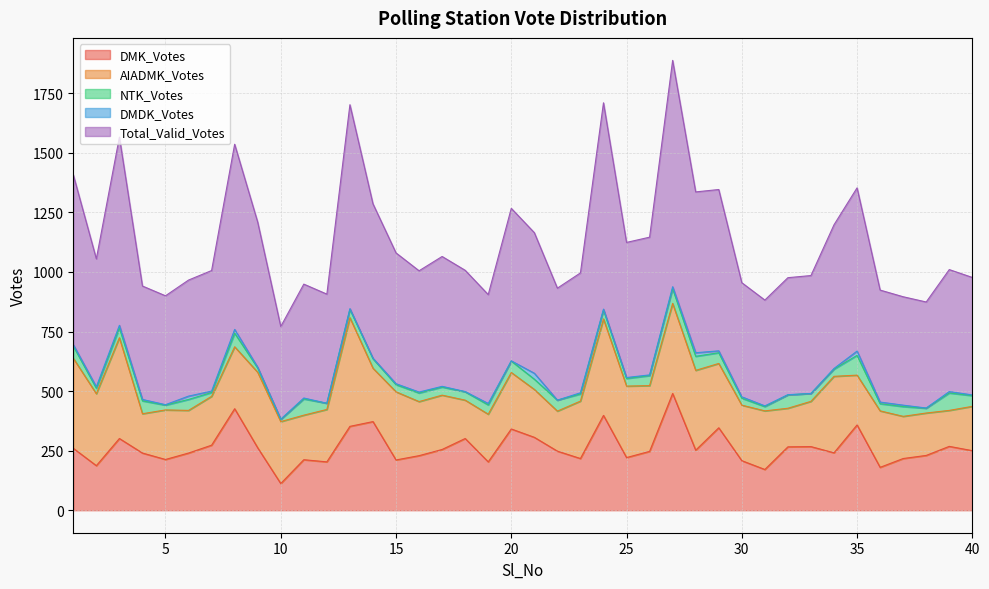

Which category has the lowest value in the NTK_Votes series?

10